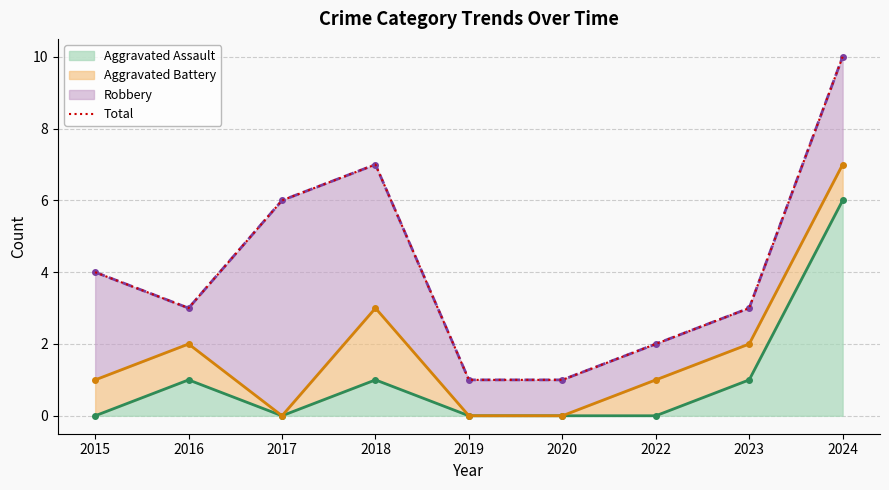

Which category has the lowest value across all series?

2019